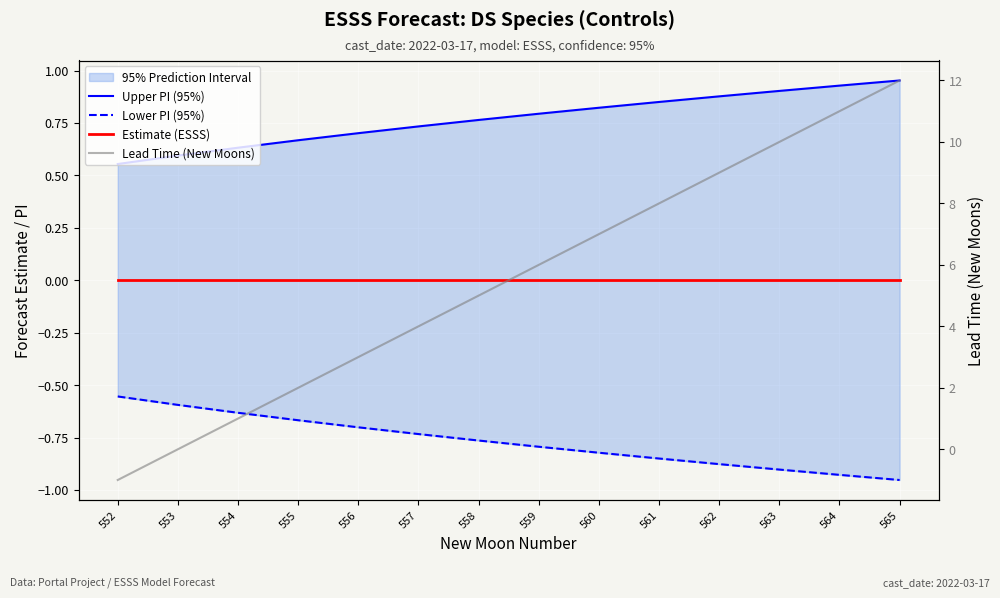

How many lines are shown in the chart?

4